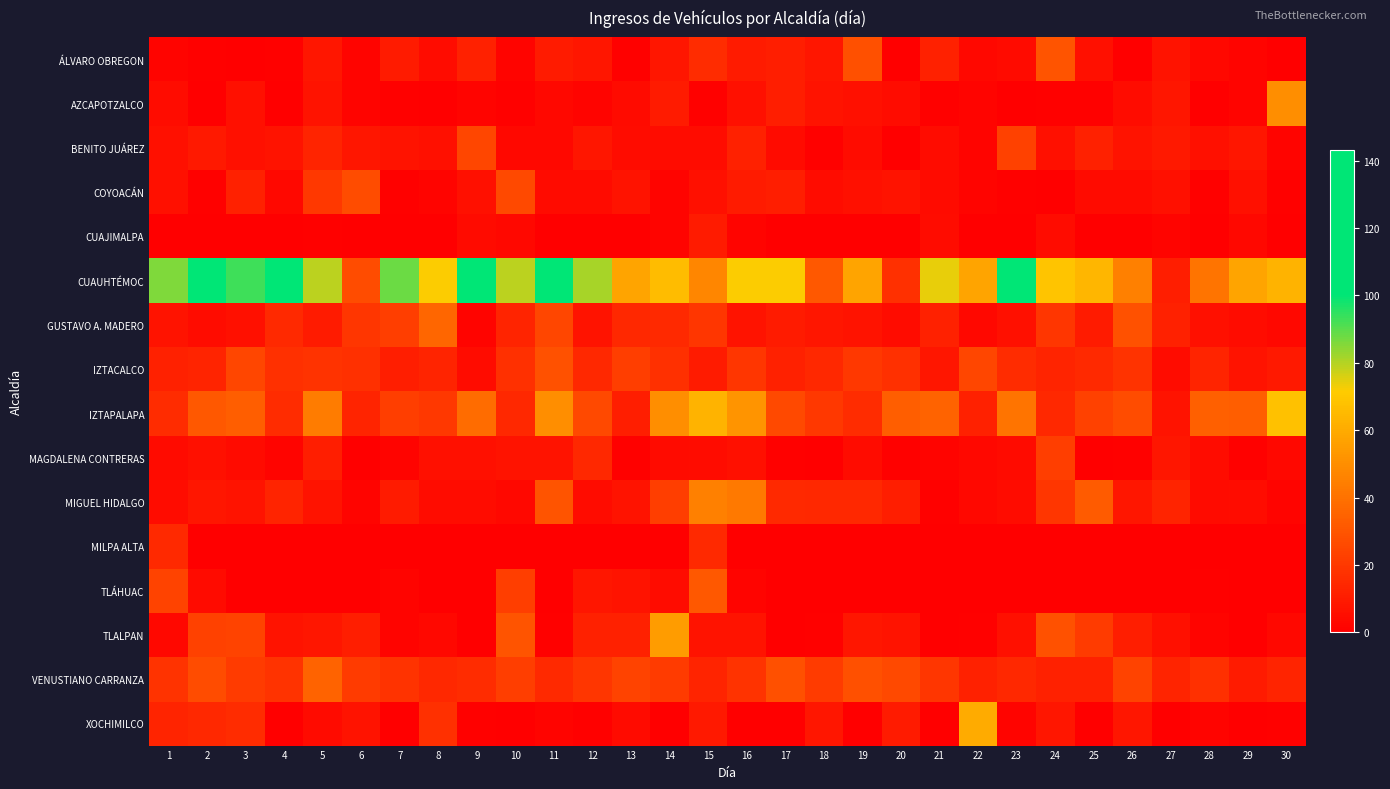

At which category does the chart reach its minimum across all series?

3